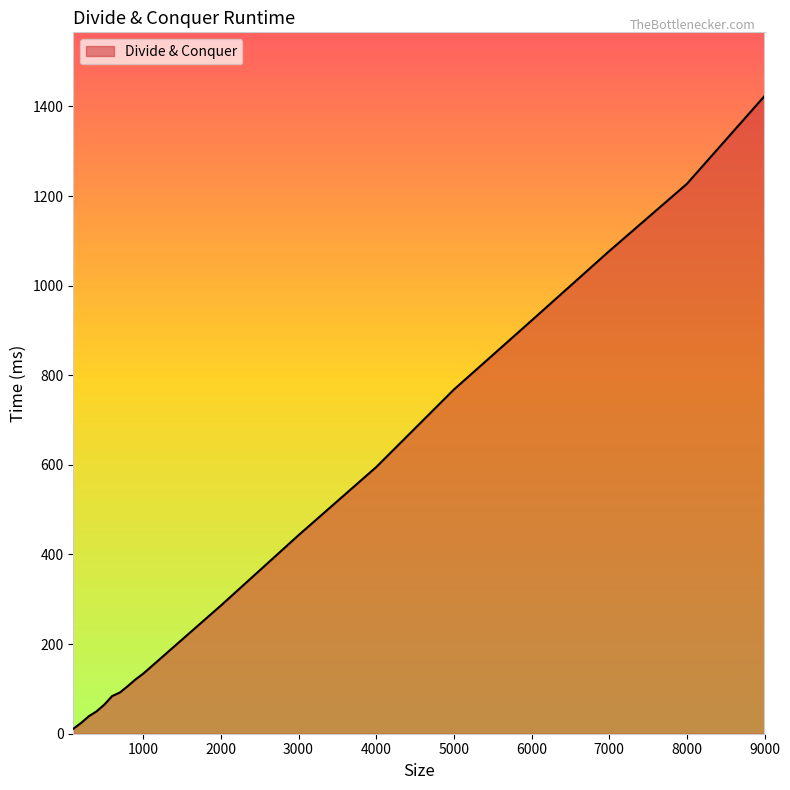

How many distinct data groups are displayed?

1